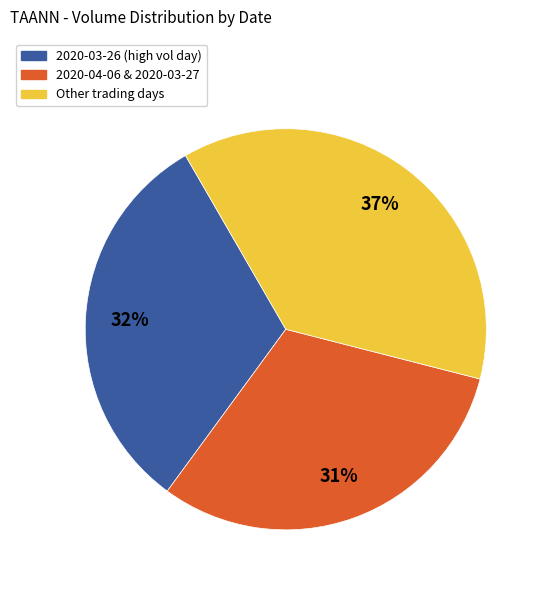

Is there any slice that represents more than half of the pie?

No